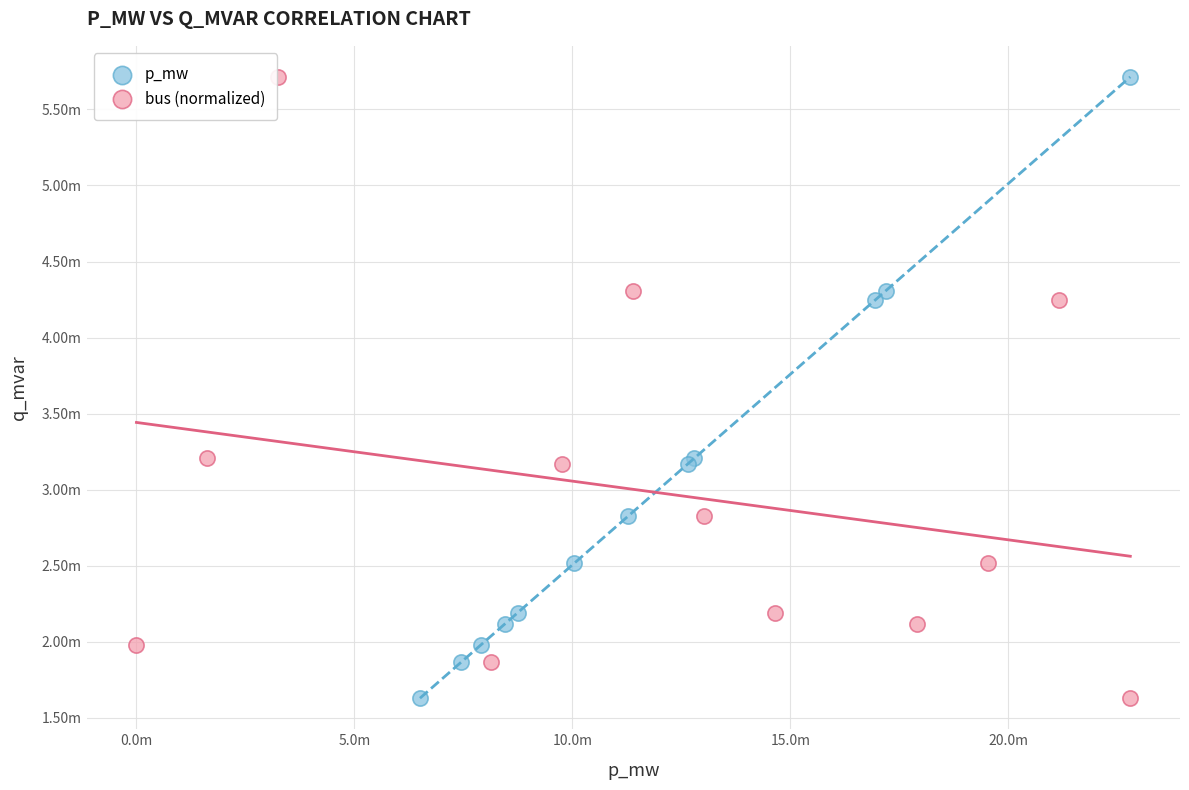

What are all the series names shown in the legend?

p_mw, bus (normalized)